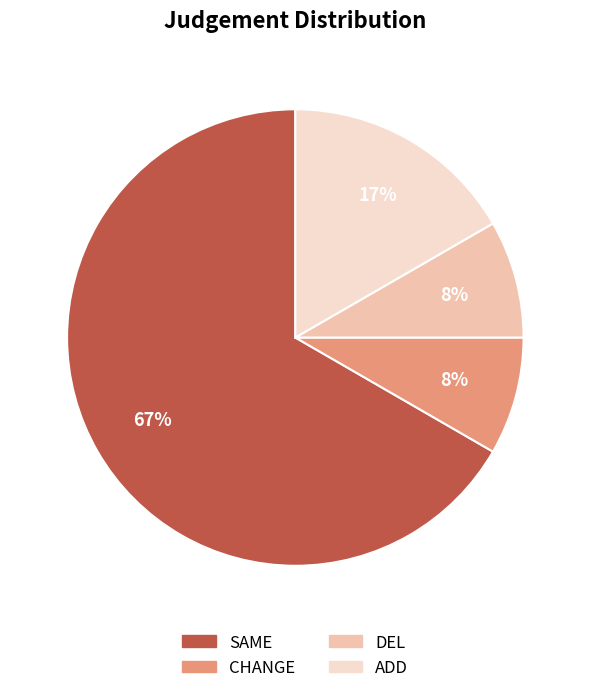

Does any single category account for the majority?

Yes